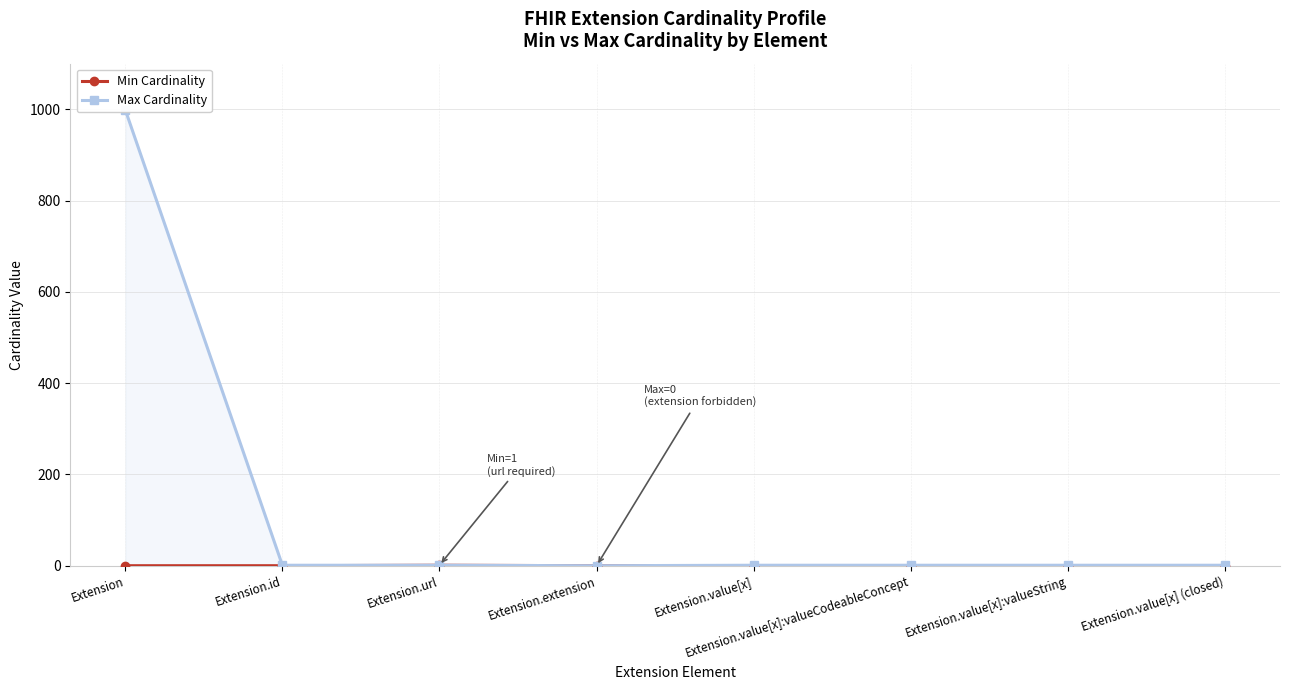

True or false: Min Cardinality and Max Cardinality cross at least once.

False